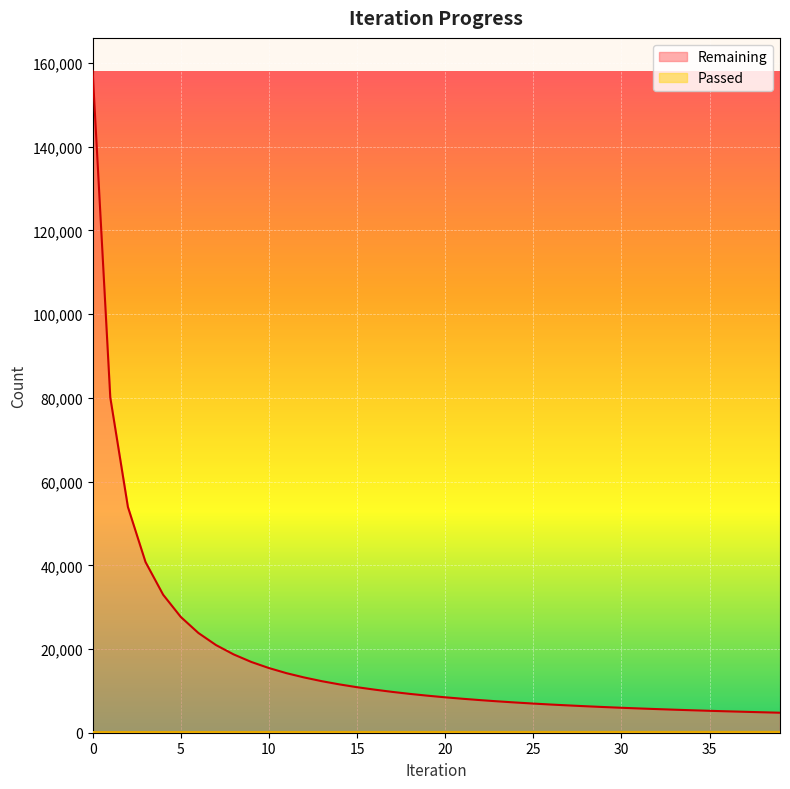

The value of Remaining at 20 is 8460. True or false?

True